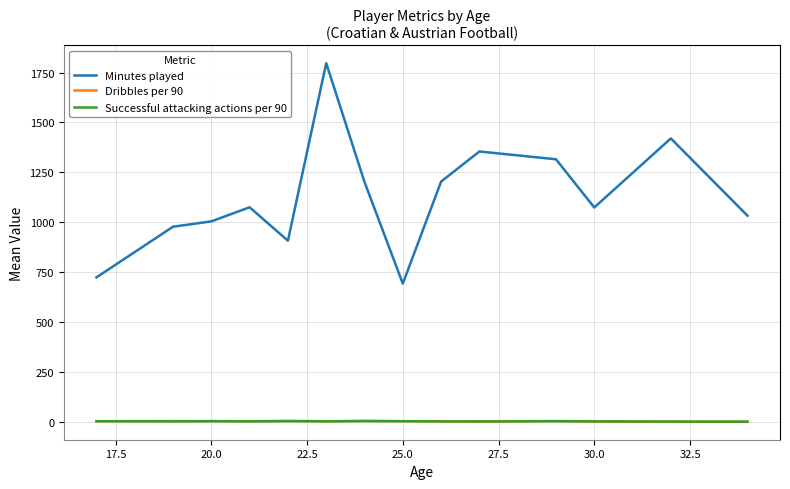

True or false: Minutes played and Dribbles per 90 cross at least once.

False